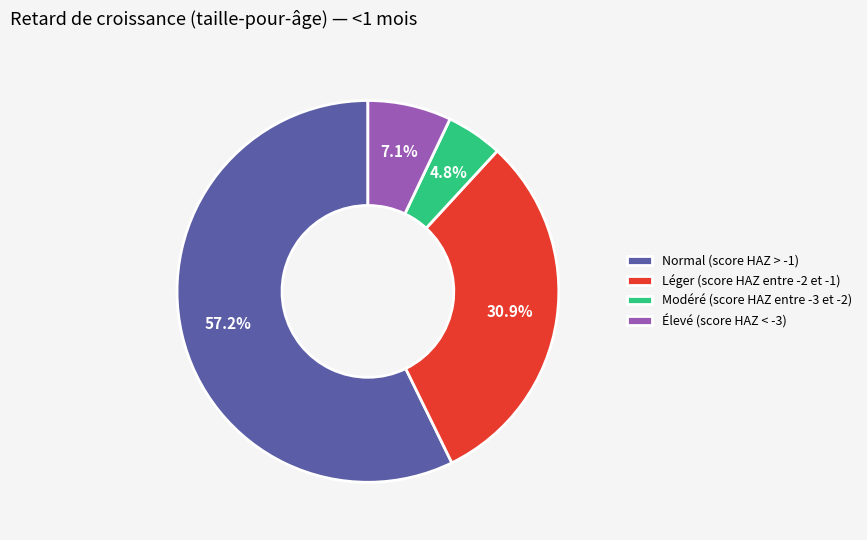

To the nearest percent, what portion does Normal (score HAZ > -1) represent?

57%